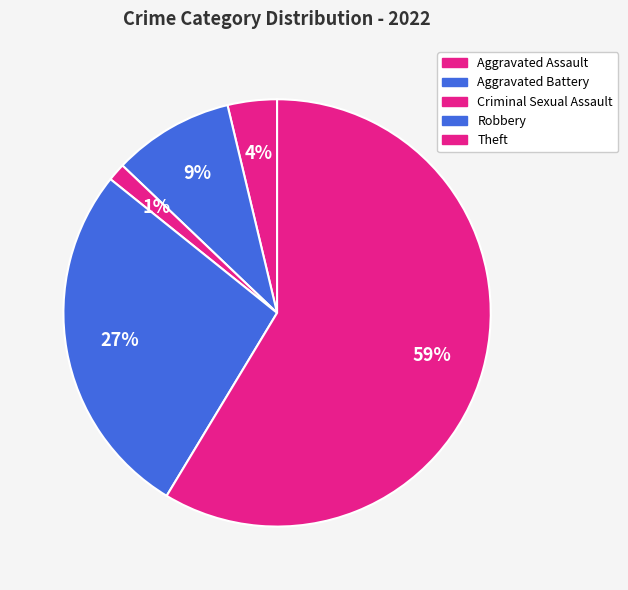

Which slice represents more than half of the pie?

Theft